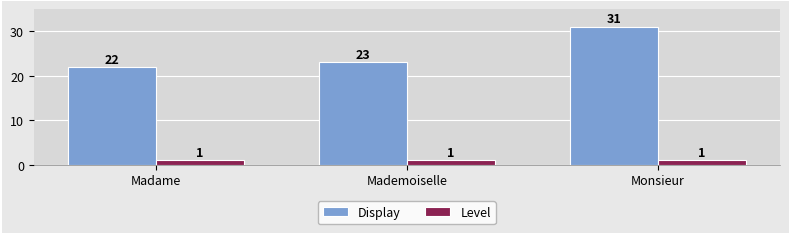

Count the number of categories in the chart.

3